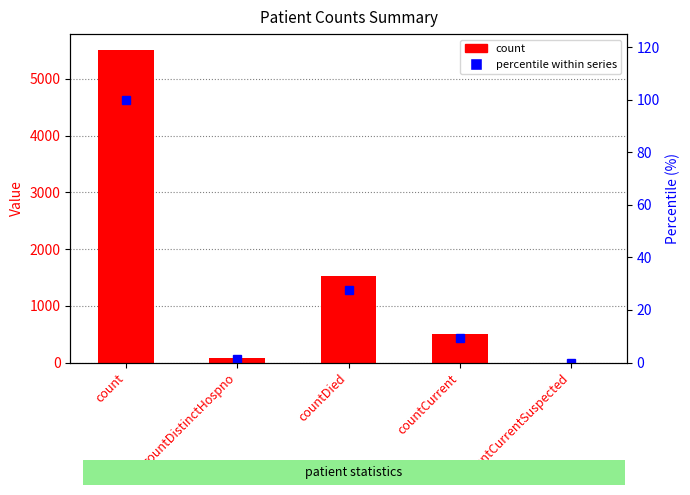

How many groups of bars are there?

5